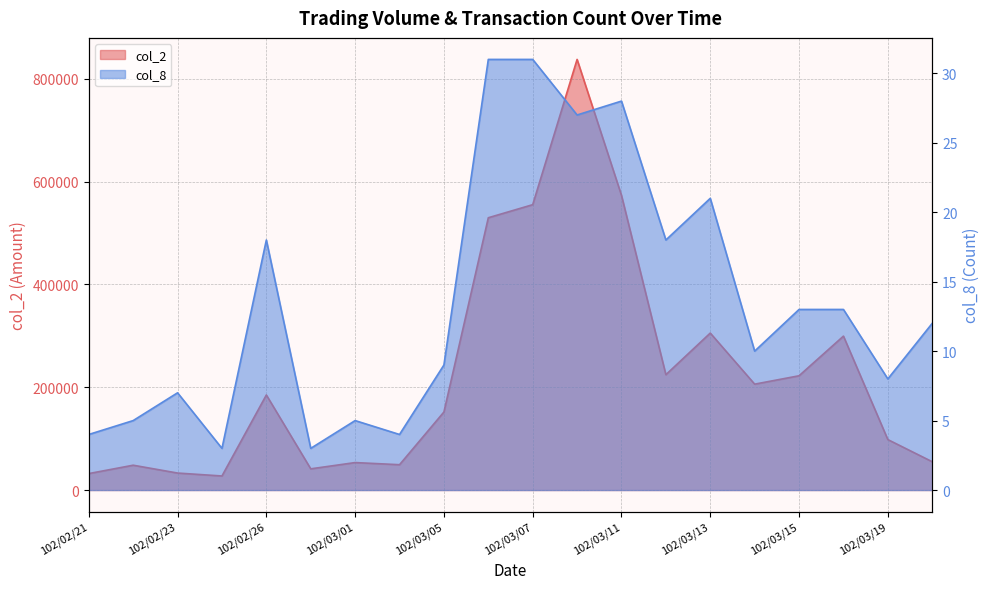

How many lines are shown in the chart?

2